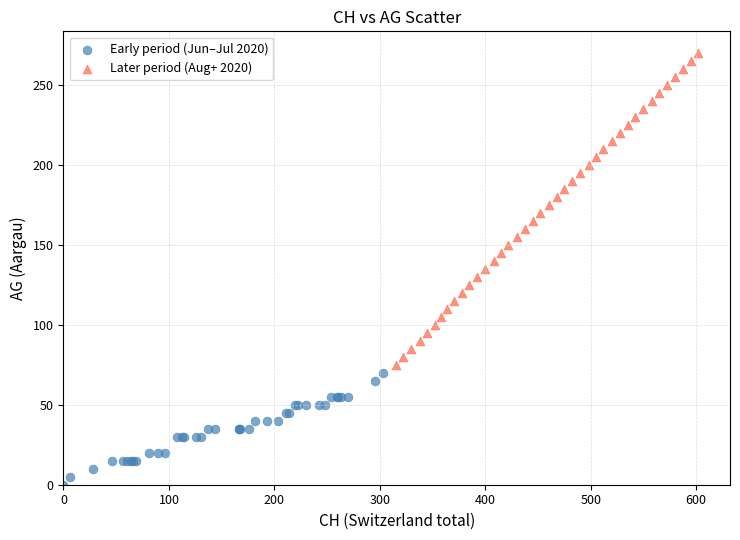

Which series reaches the minimum Y coordinate?

Early period (Jun–Jul 2020)